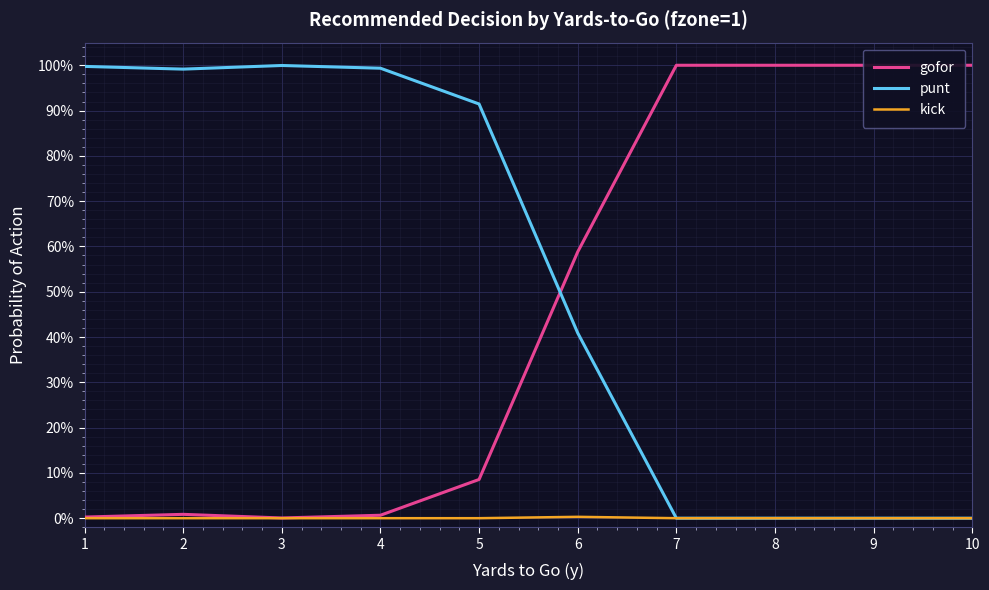

Which series has the largest total across all categories?

punt